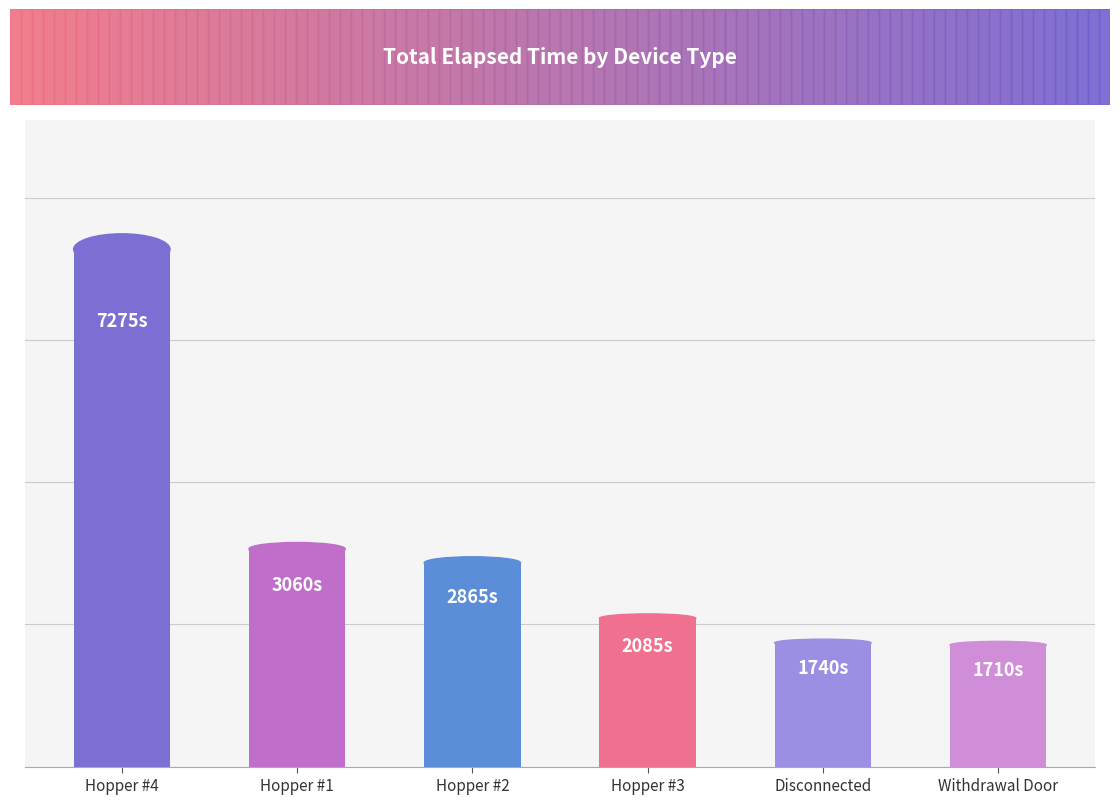

The chart shows a value of 1710 at Withdrawal Door. True or false?

True